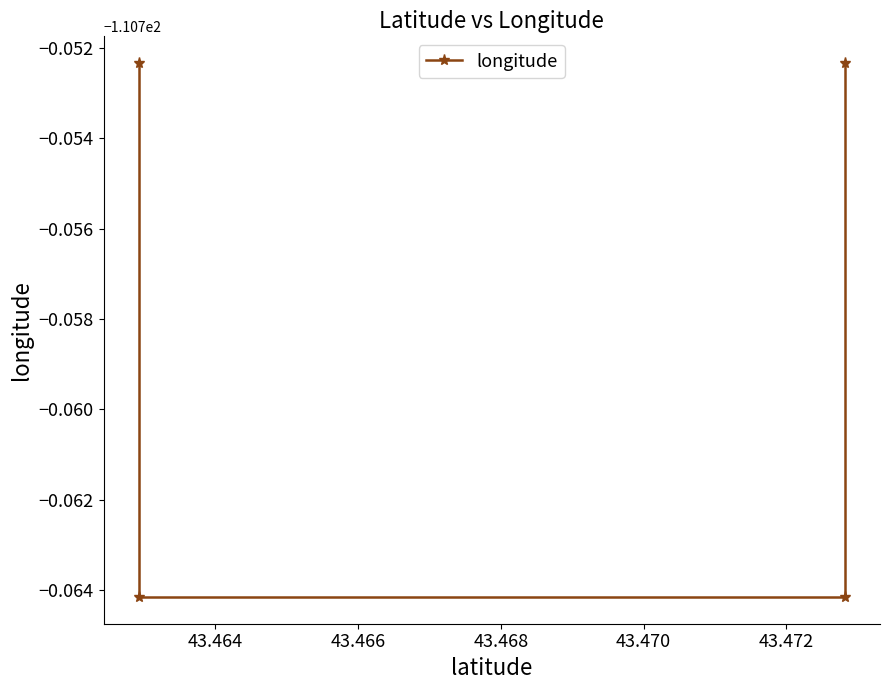

The chart shows a value of -52.9 at 43.466. True or false?

False